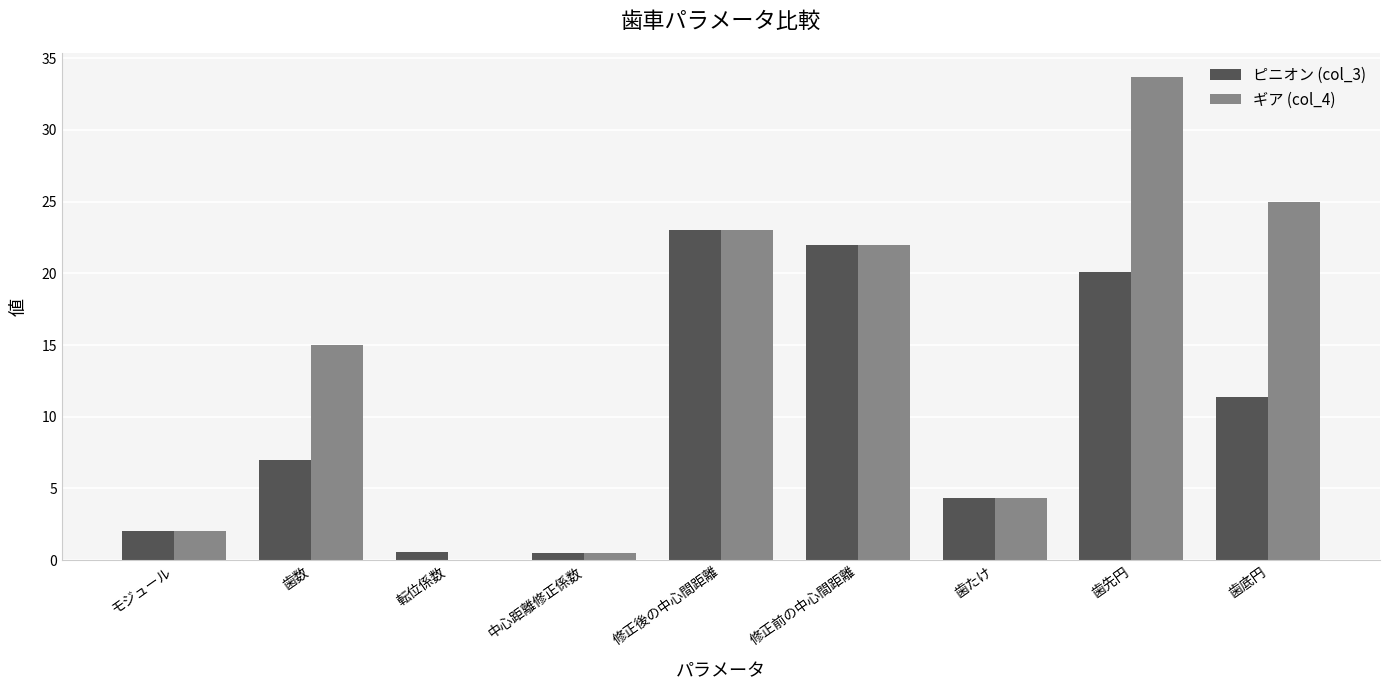

Is the value of ギア (col_4) at 歯たけ greater than the value of ピニオン (col_3) at 歯先円?

No